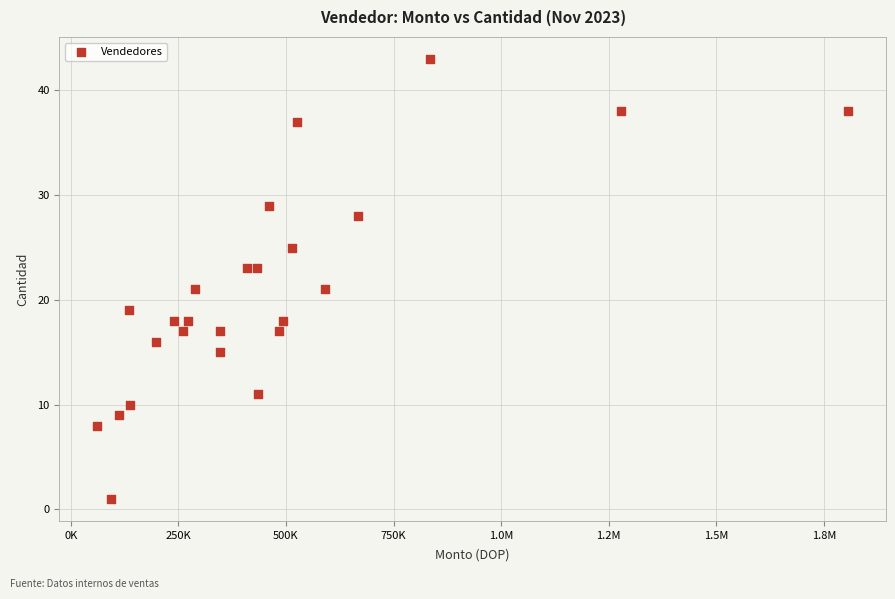

What is the range of Y values (max minus min)?

42